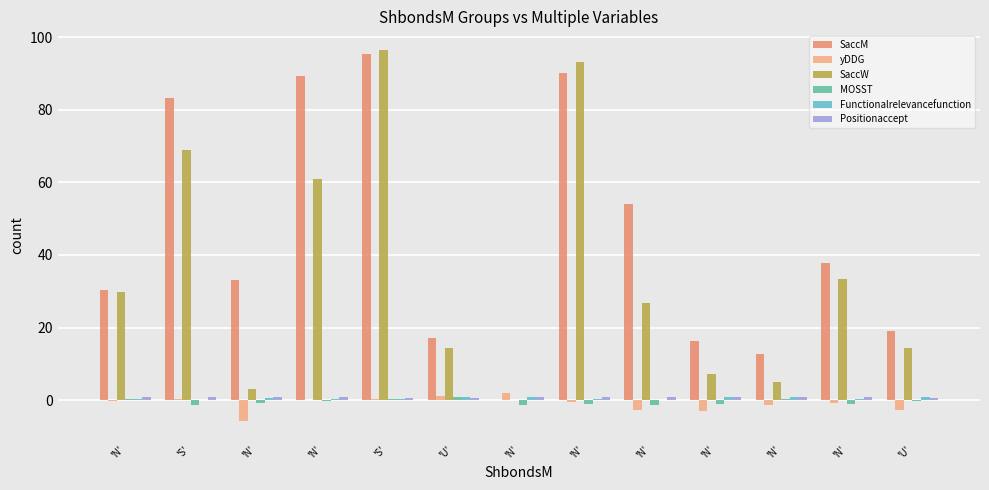

Reading right to left, extract all data points from this chart.

SaccM: 19.1	37.9	12.7	16.4	54.1	90.2	0.0	17.1	95.3	89.4	33.2	83.3	30.4
yDDG: -2.6	-0.8	-1.4	-3.1	-2.8	-0.5	1.9	1.1	0.3	0.0	-5.8	0.4	-0.2
SaccW: 14.4	33.4	4.9	7.3	26.8	93.3	0.0	14.4	96.5	61.0	3.2	68.8	29.8
MOSST: -0.1	-1.0	0.2	-1.0	-1.2	-1.1	-1.3	0.8	0.2	-0.1	-0.8	-1.2	0.3
Functionalrelevancefunction: 0.8	0.3	0.8	0.9	0.1	0.3	0.8	0.8	0.3	0.2	0.6	0.0	0.2
Positionaccept: 0.5	1.0	0.7	1.0	1.0	1.0	1.0	0.5	0.6	0.8	0.9	1.0	0.8